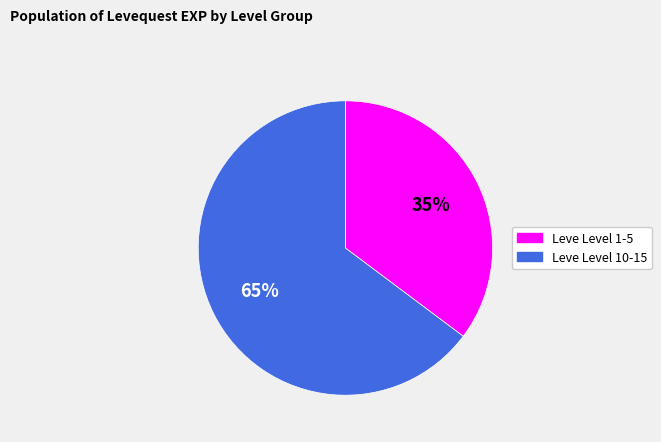

Is there any slice that represents more than half of the pie?

Yes